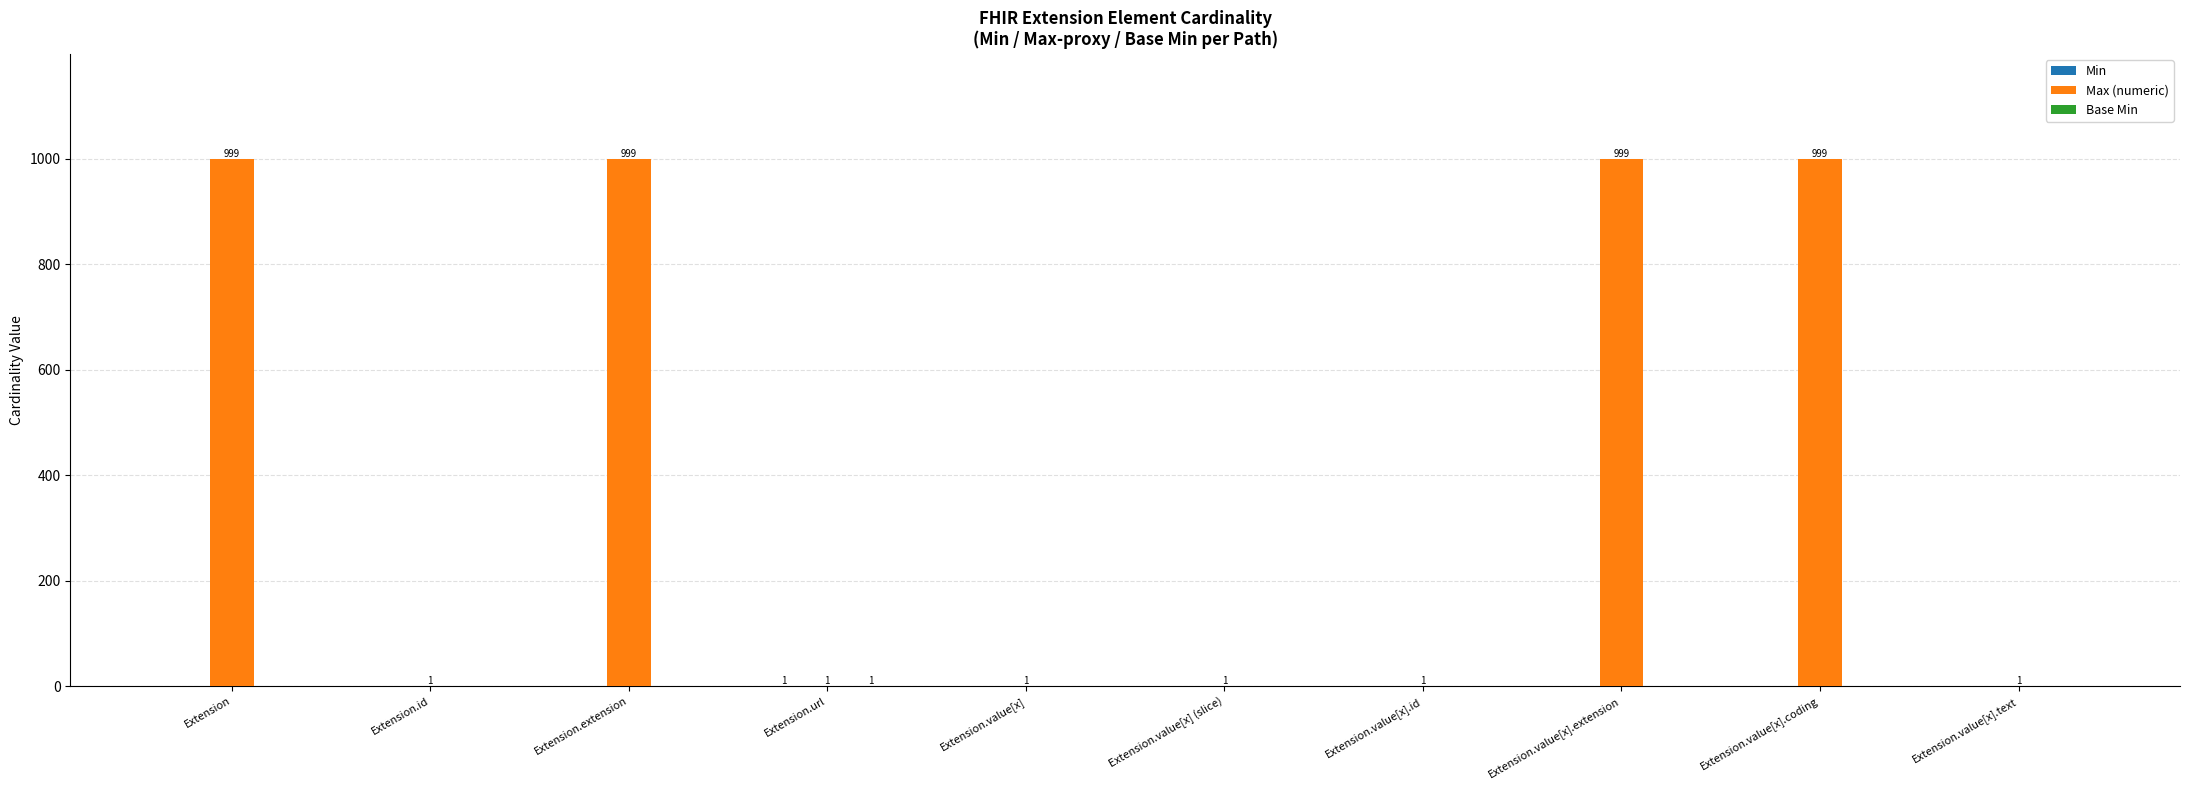

Which series has the largest total across all categories?

Max (numeric)